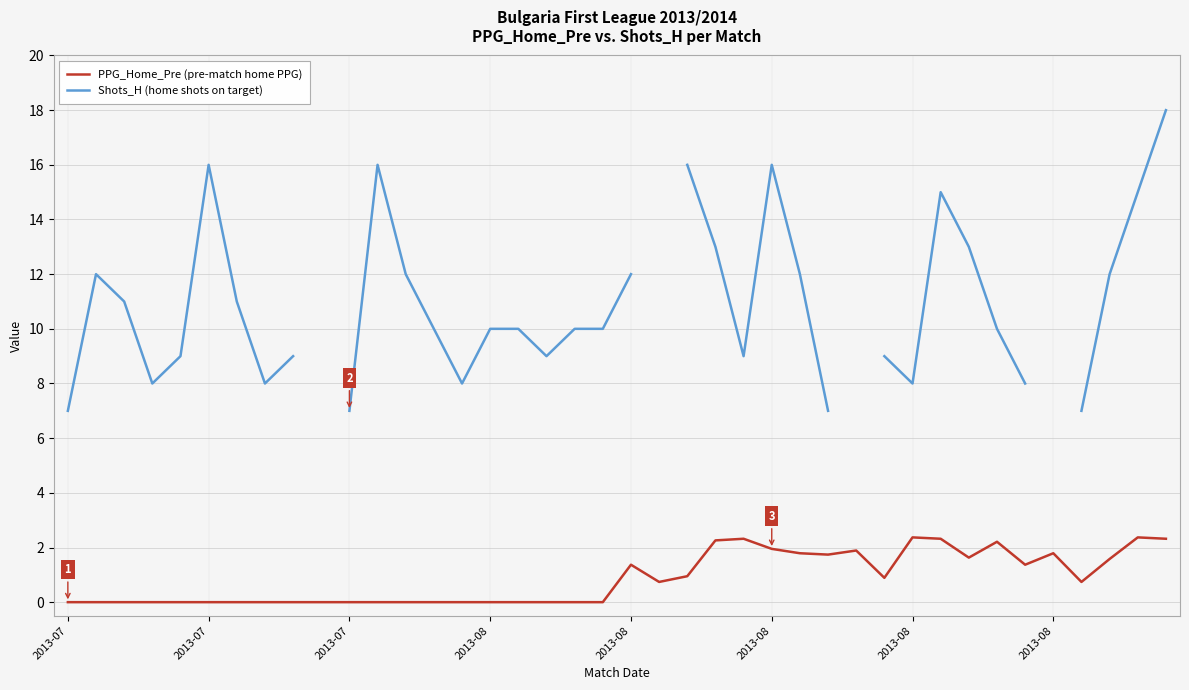

What is the difference between the maximum and minimum values in the Shots_H (home shots on target) series?

11.0